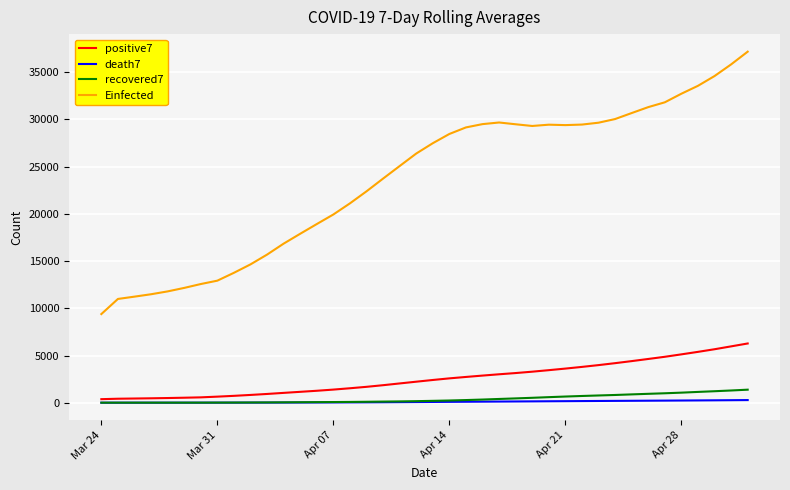

Which series has the largest total across all categories?

Einfected